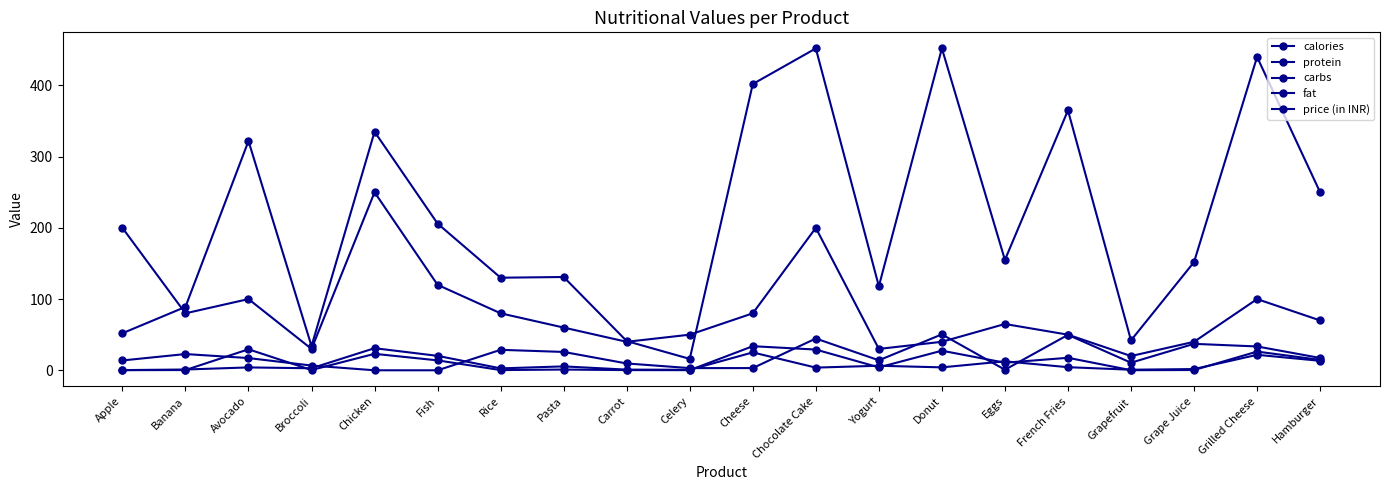

Rank the series at Chicken from lowest to highest value.

carbs, fat, protein, price (in INR), calories